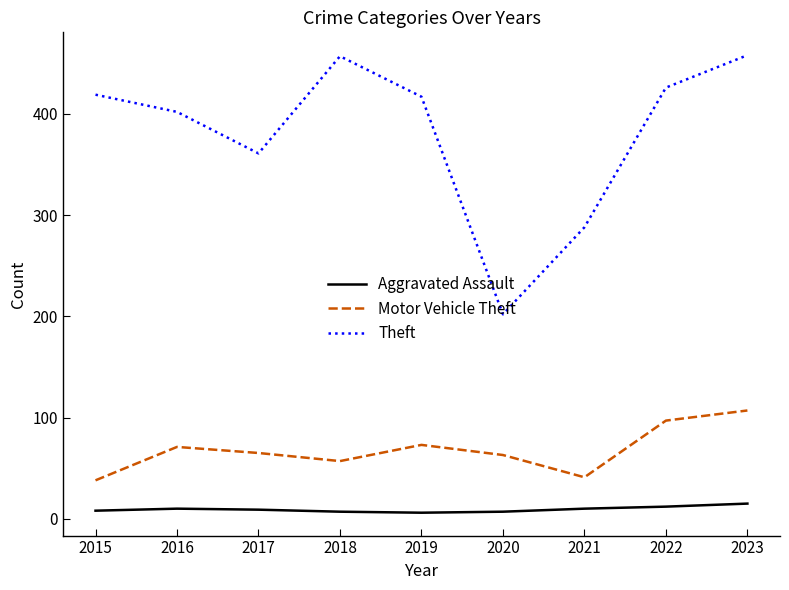

What are all the series names shown in the legend?

Aggravated Assault, Motor Vehicle Theft, Theft